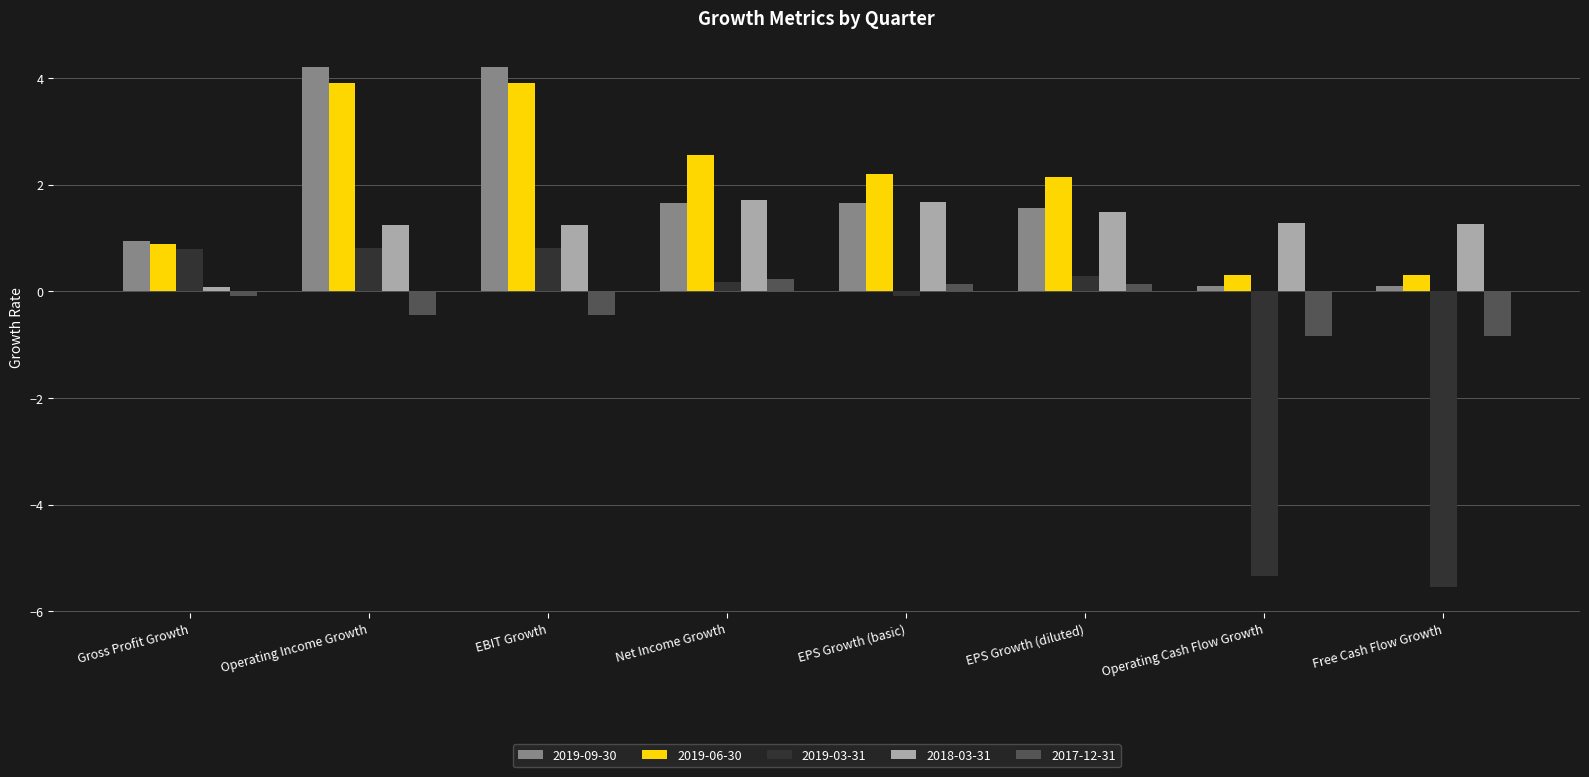

How many data points in 2018-03-31 are above 1?

7